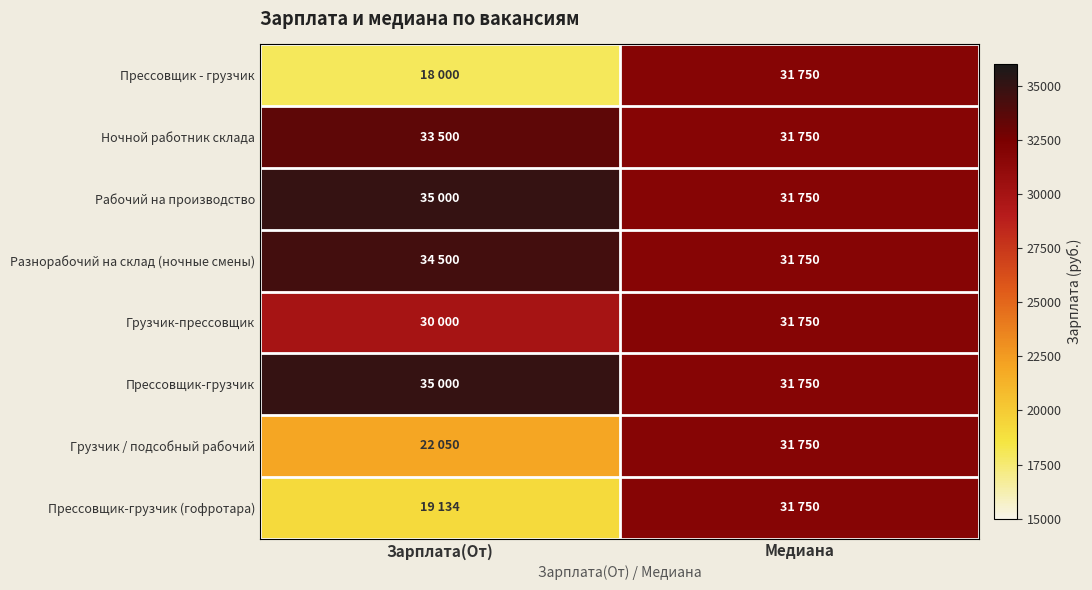

What is the minimum value shown in the chart?

18000